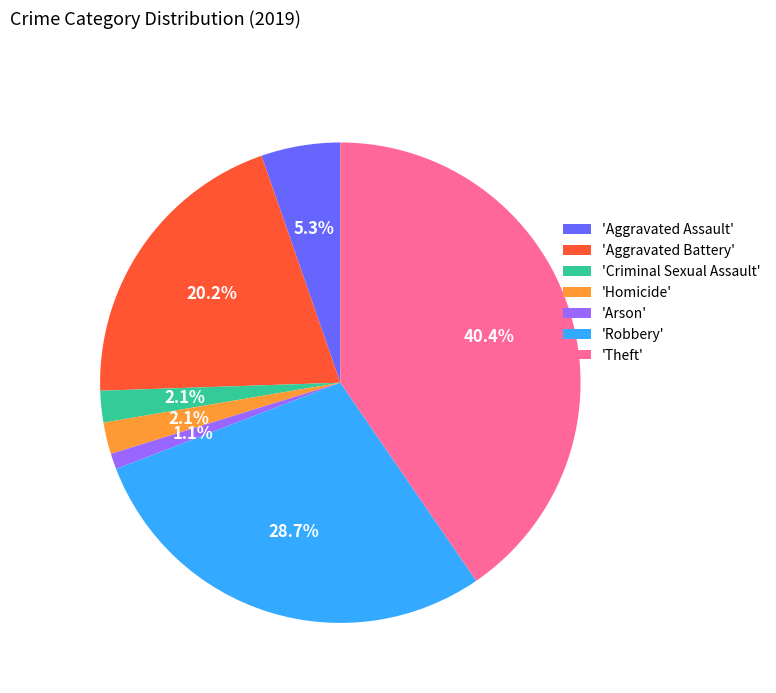

Is the sum of 'Robbery' and 'Aggravated Battery' greater than half?

No